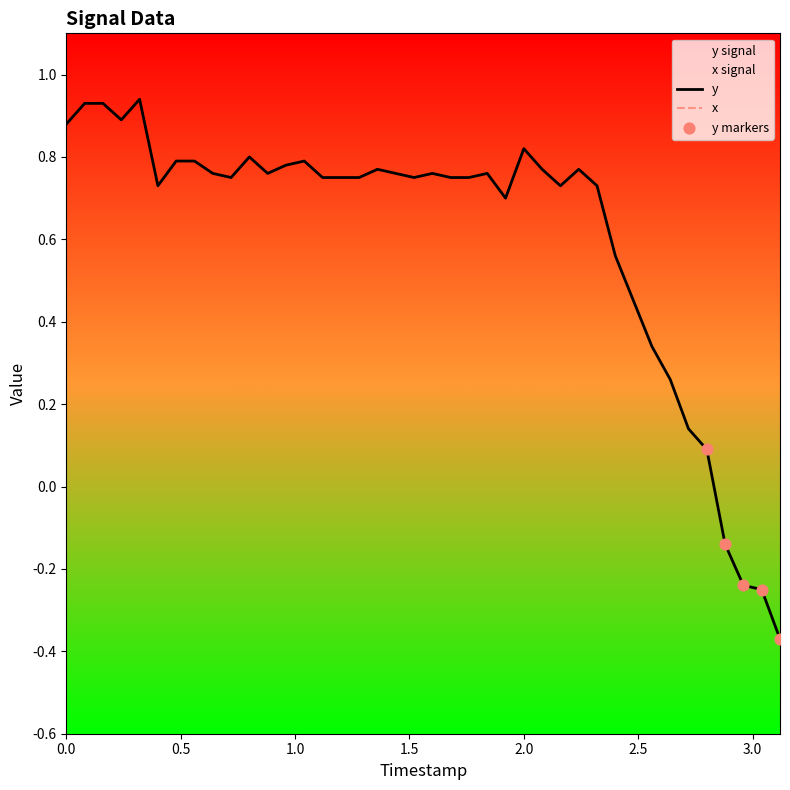

Which series has the largest total across all categories?

y